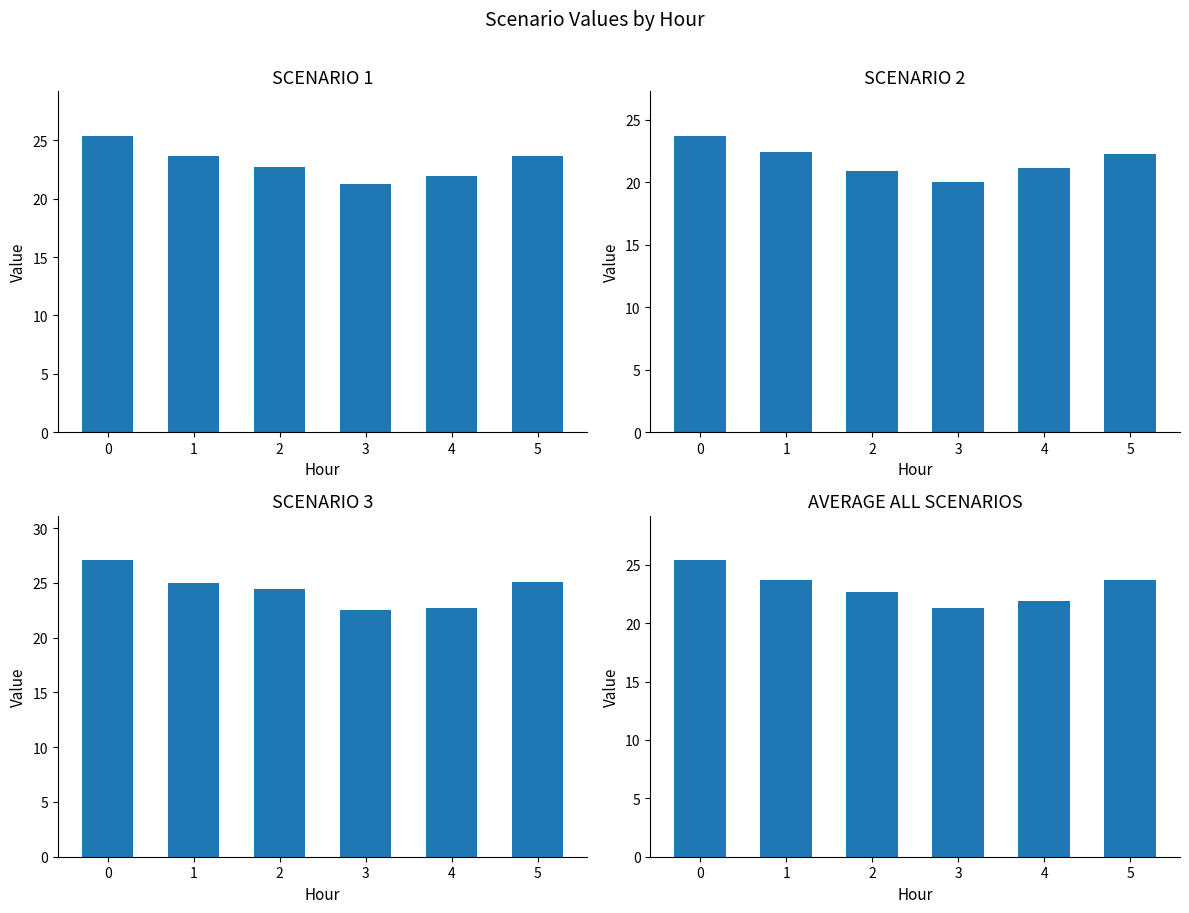

What is the total value across all series at 2?

90.7